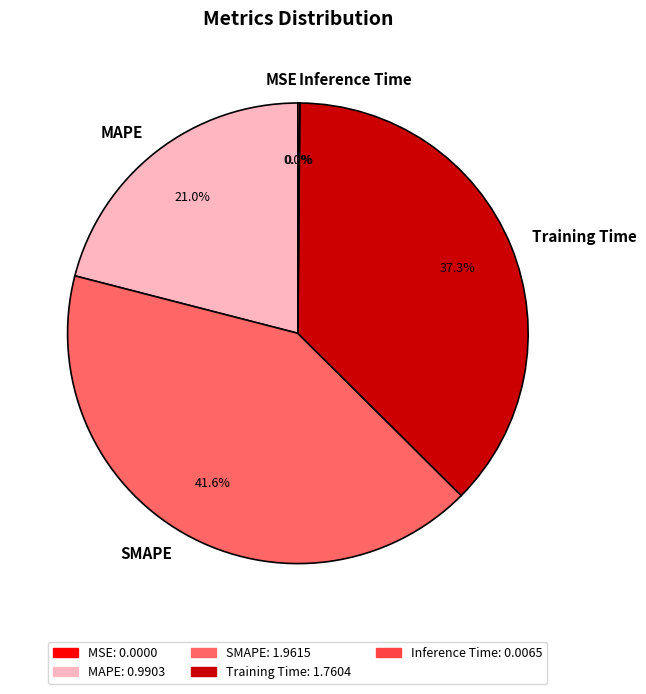

Is there a majority slice in this chart?

No